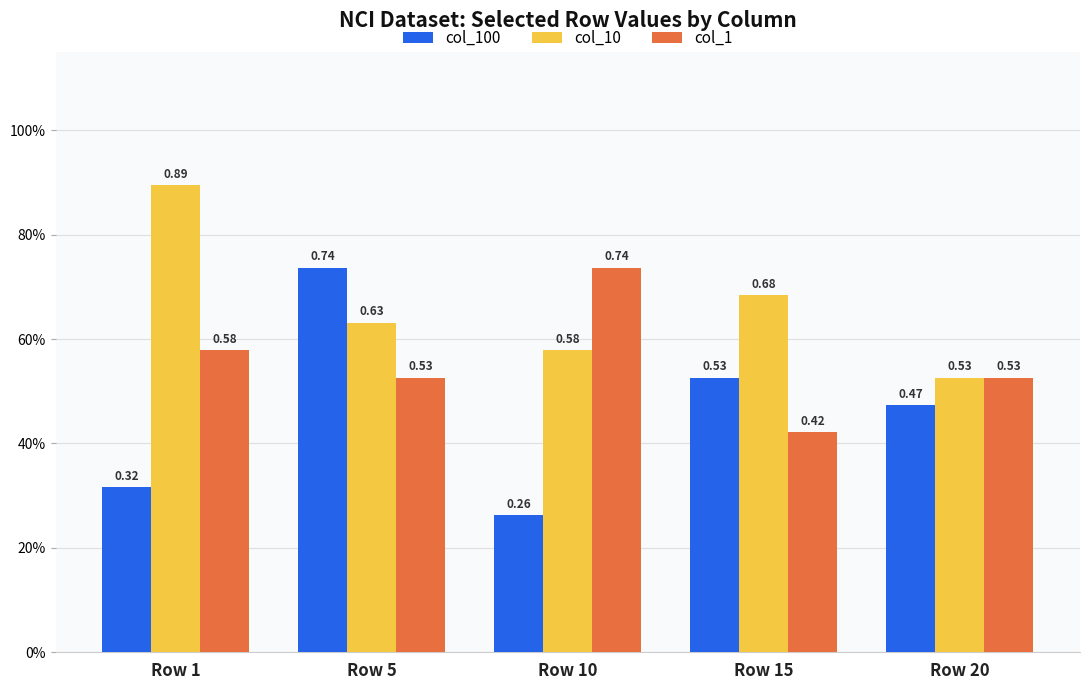

Which series has the largest total across all categories?

col_10